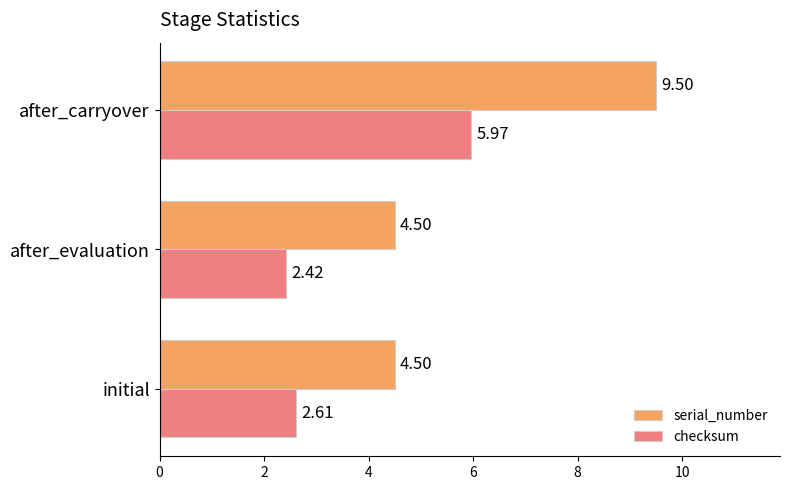

What is the total value across all series at initial?

7.1